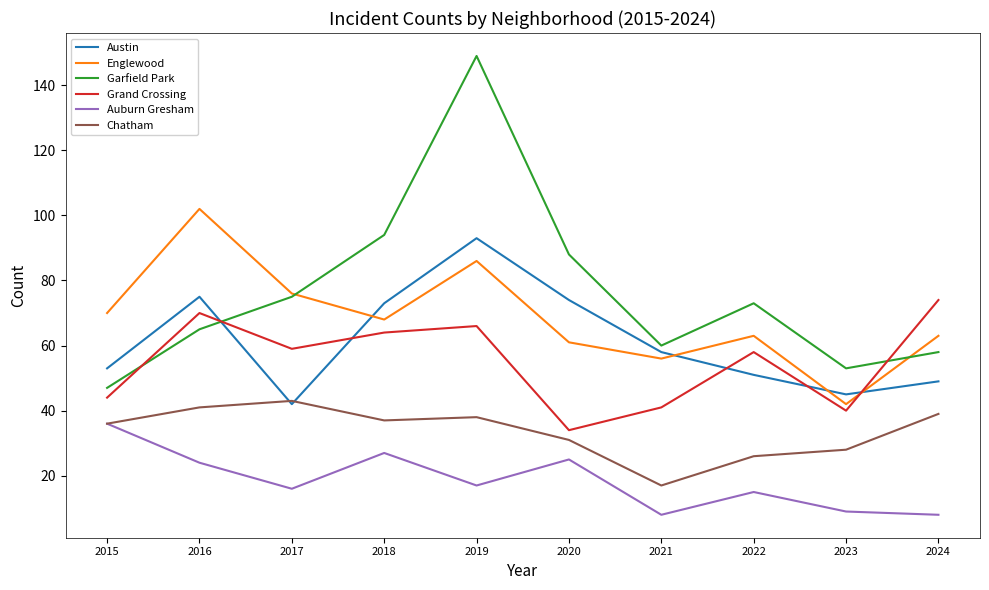

Between 2018 and 2021, which series saw the biggest shift?

Garfield Park